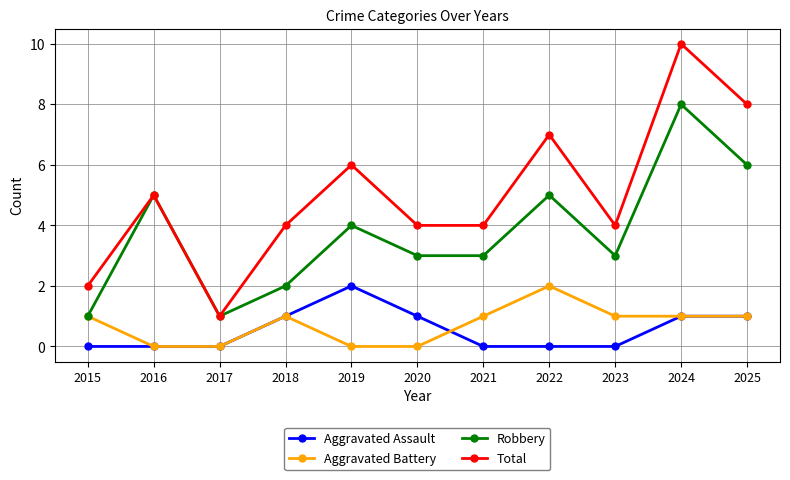

Which series changed the most between 2017 and 2019?

Total